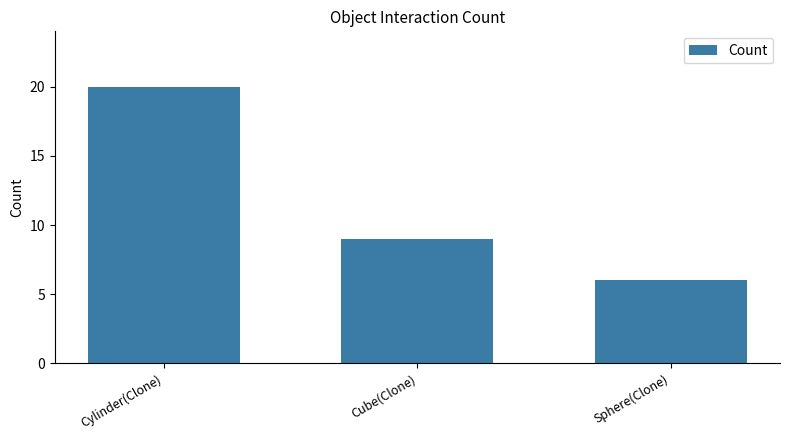

The chart shows a value of 6 at Sphere(Clone). True or false?

True